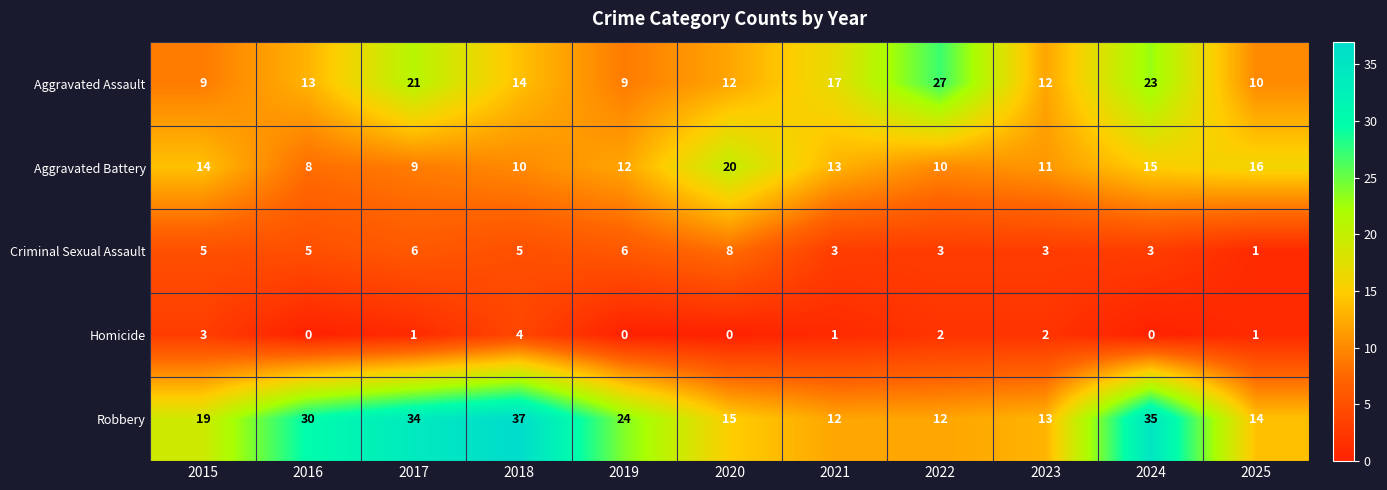

What is the spread (max minus min) of values at 2017?

33